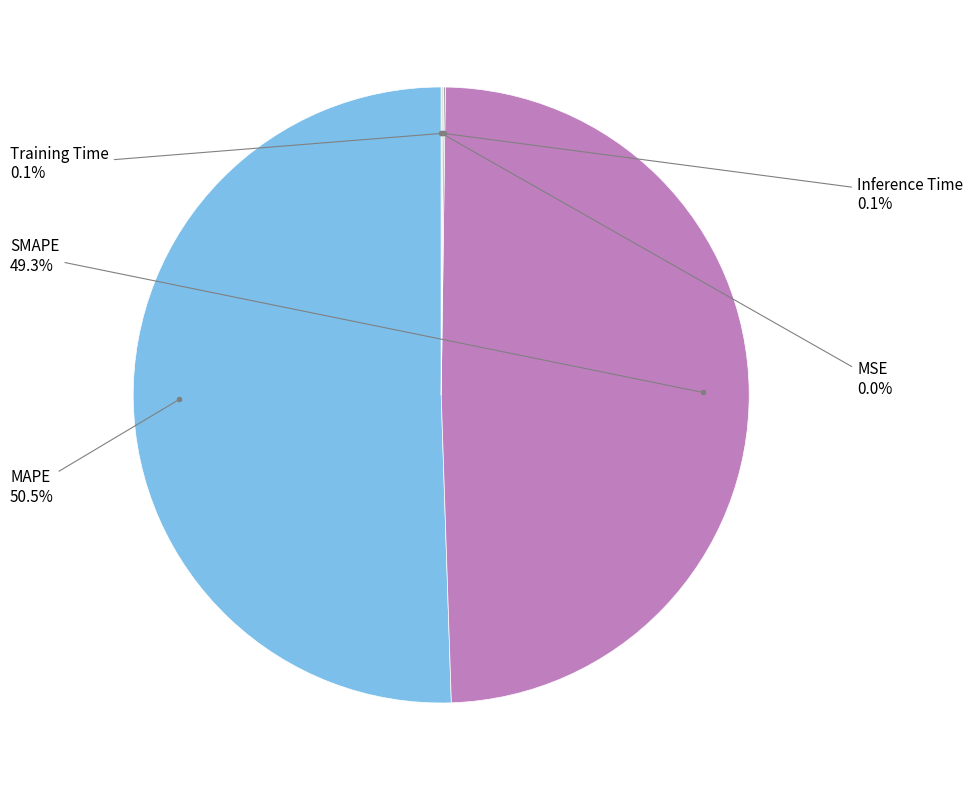

Is there a majority slice in this chart?

Yes